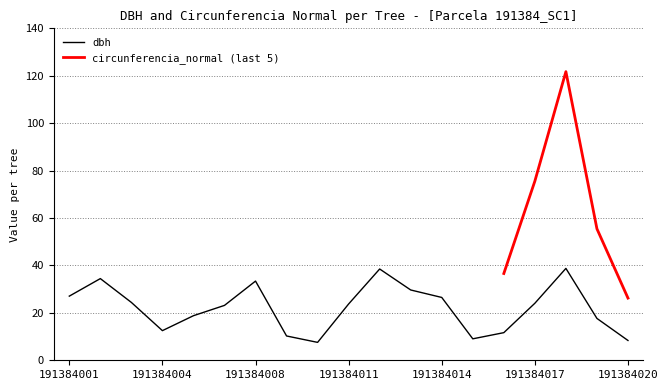

What is the difference between the maximum and minimum values?

31.2